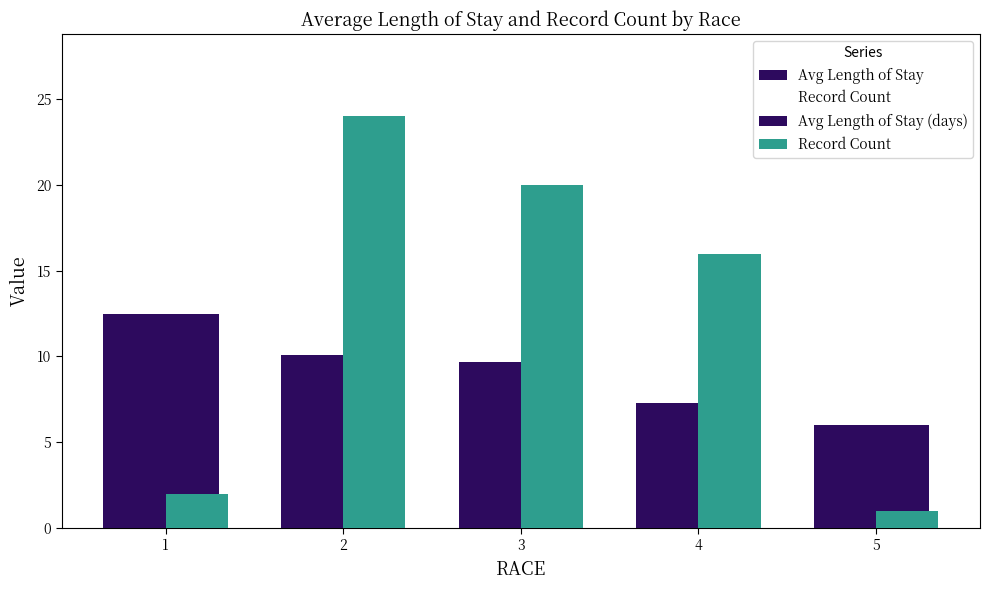

How many groups of bars are there?

5